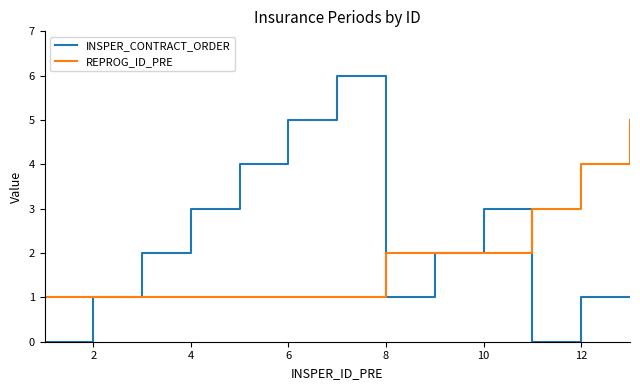

Which series has the largest total across all categories?

INSPER_CONTRACT_ORDER